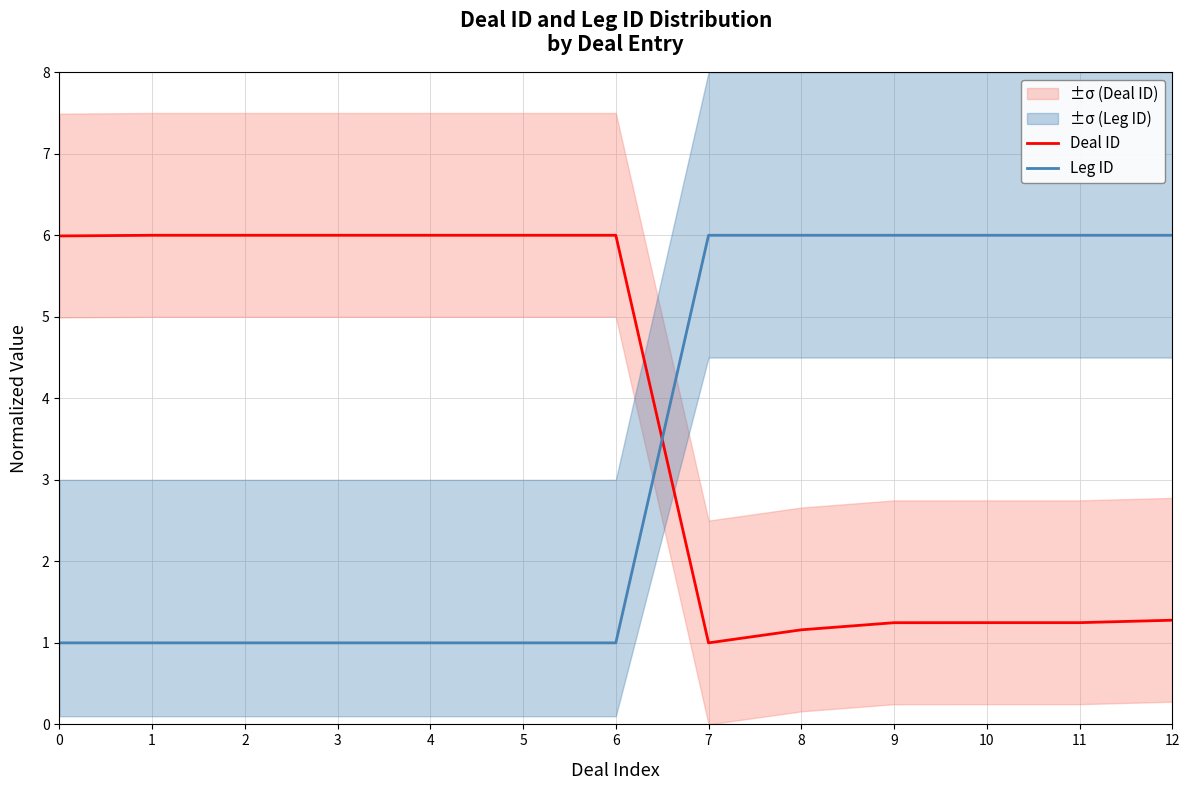

Which series has the largest range (max minus min)?

Deal ID